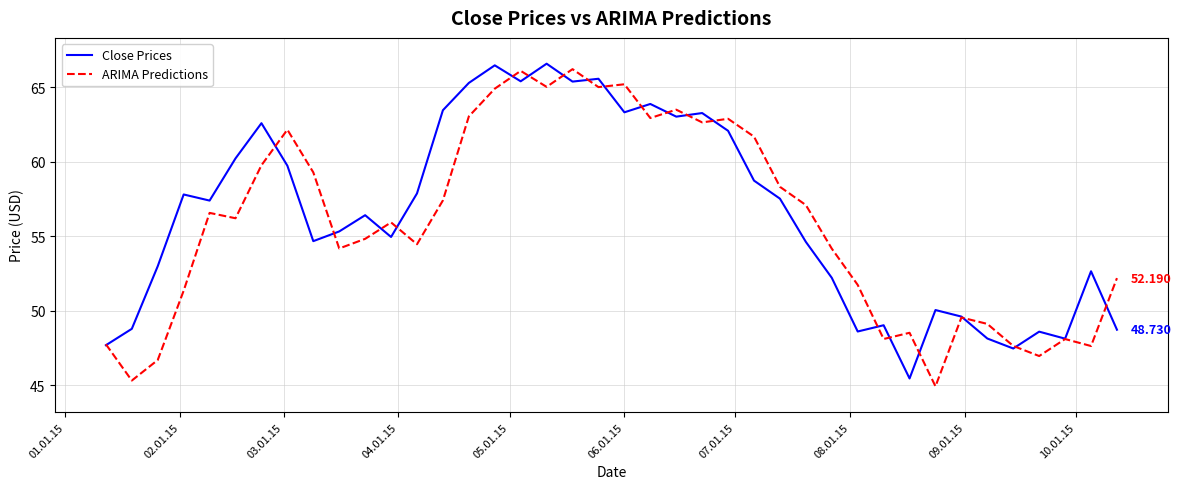

Does the chart display data point markers on the line(s)?

No